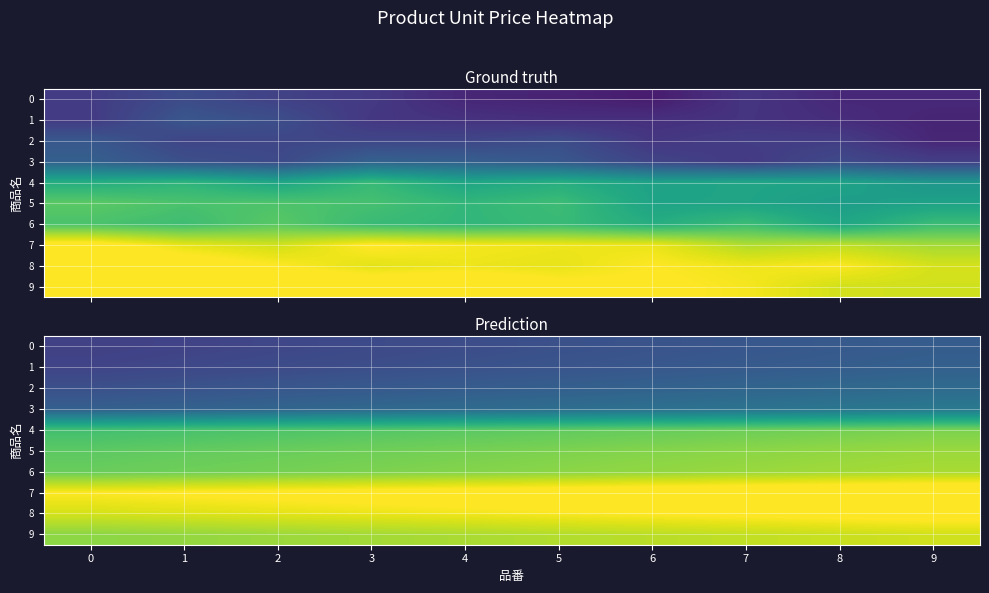

Is the value of 3 at 3 greater than the value of 0 at 4?

Yes